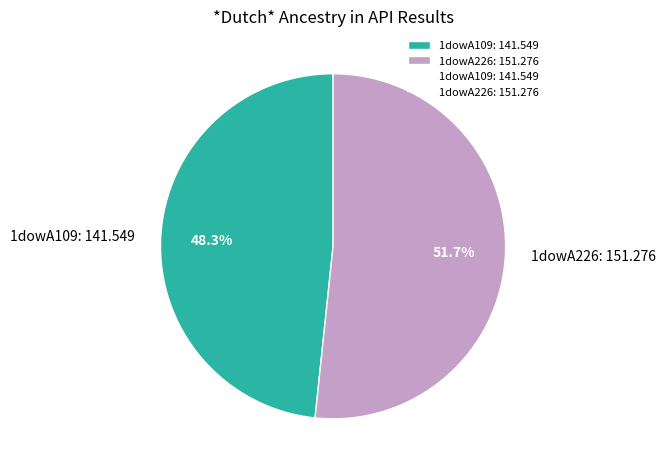

What is the total percentage of 1dowA226 and 1dowA109?

100.0%